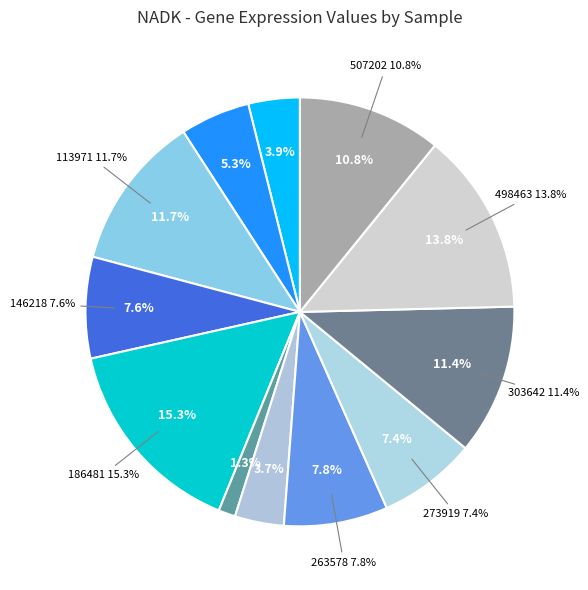

To the nearest percent, what percentage of the pie is 113971?

12%